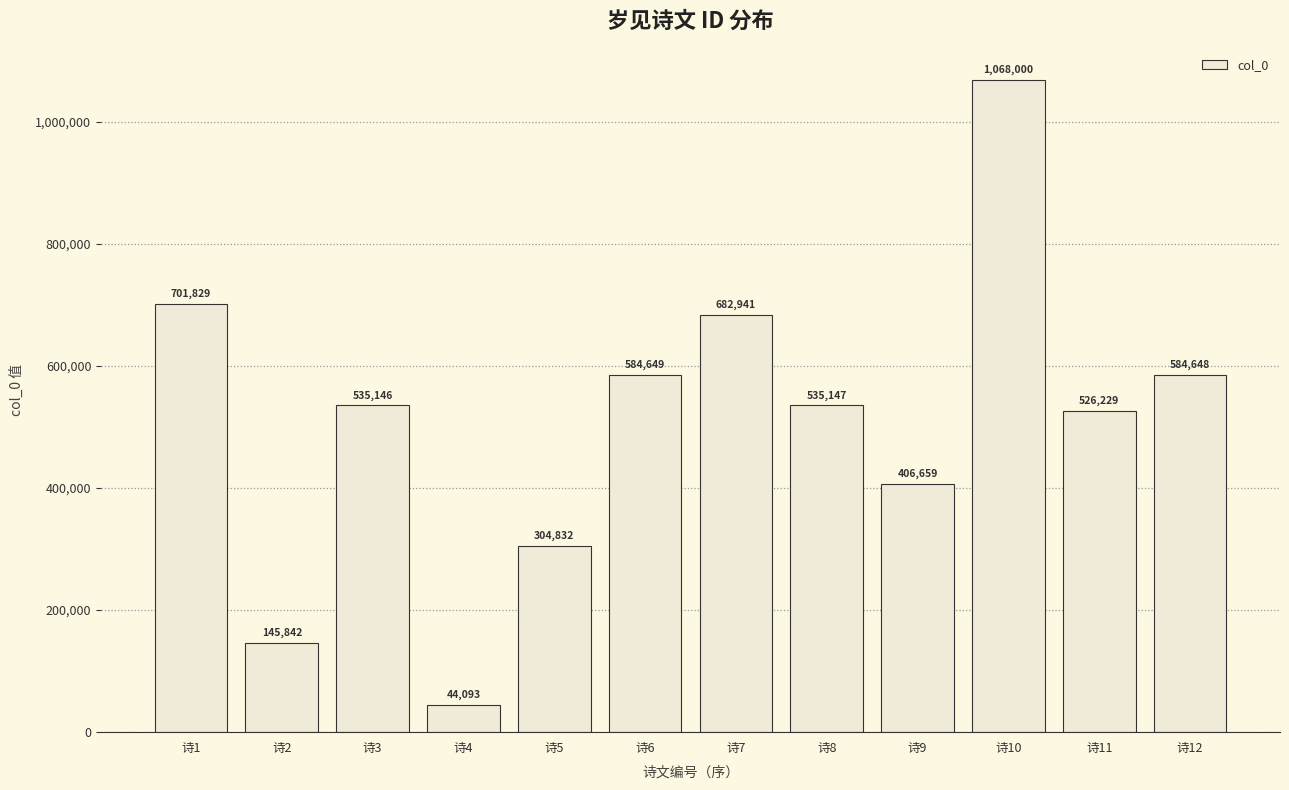

Are the bars horizontal?

No